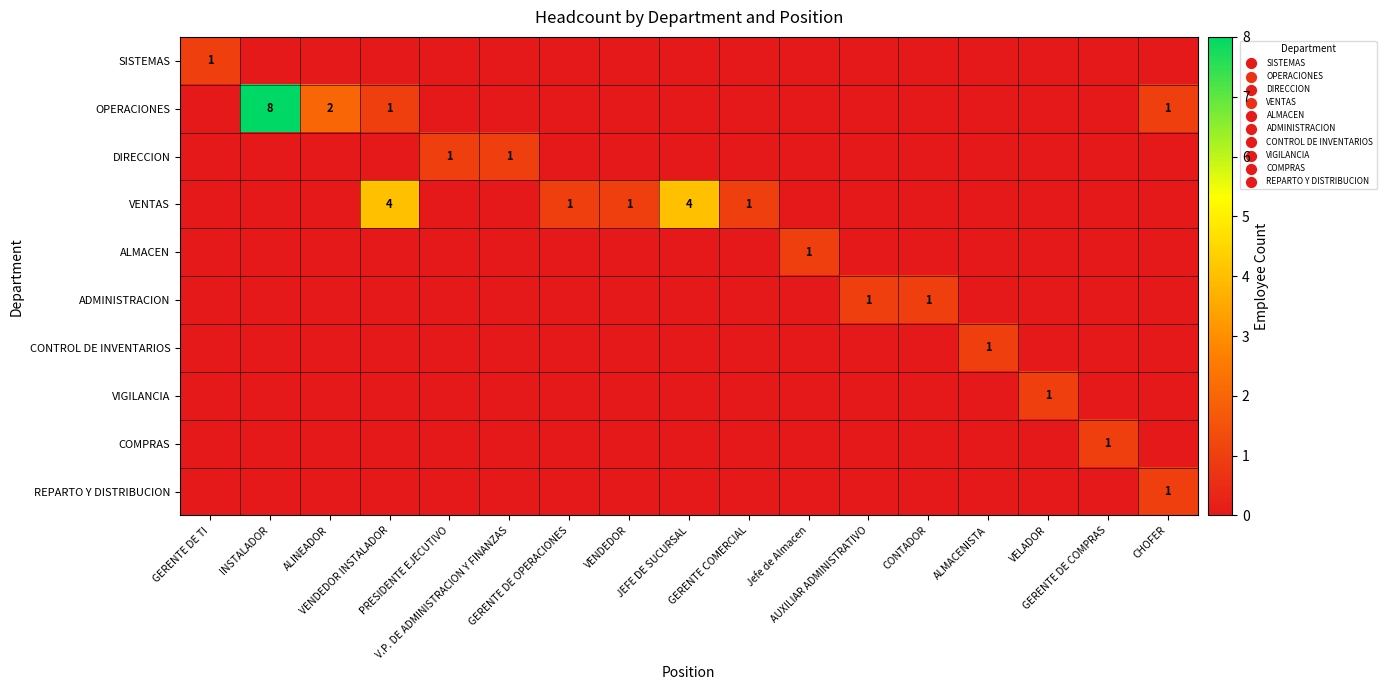

At how many categories does at least one series exceed 0?

17